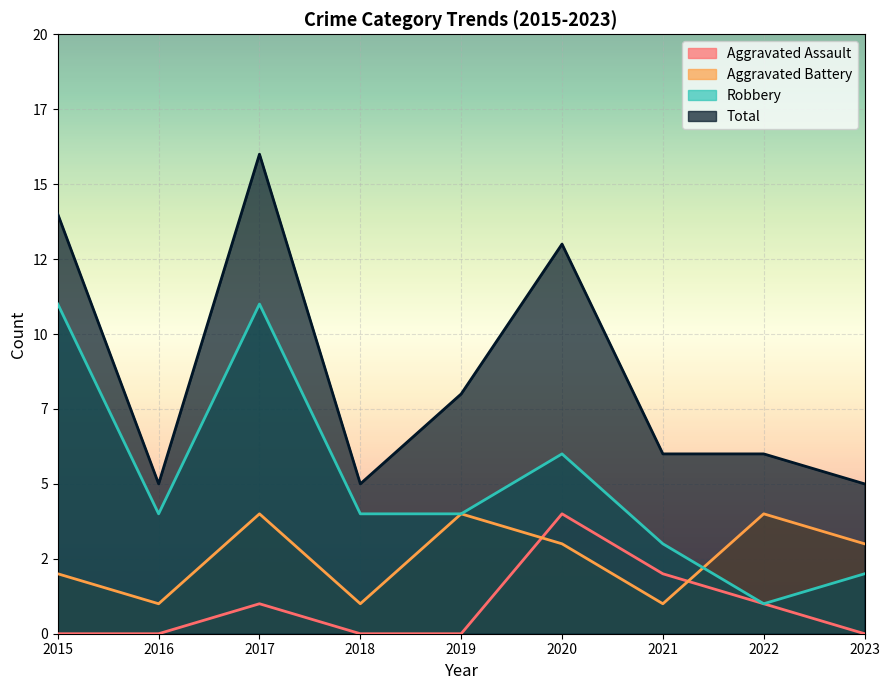

Which series has the largest range (max minus min)?

Total